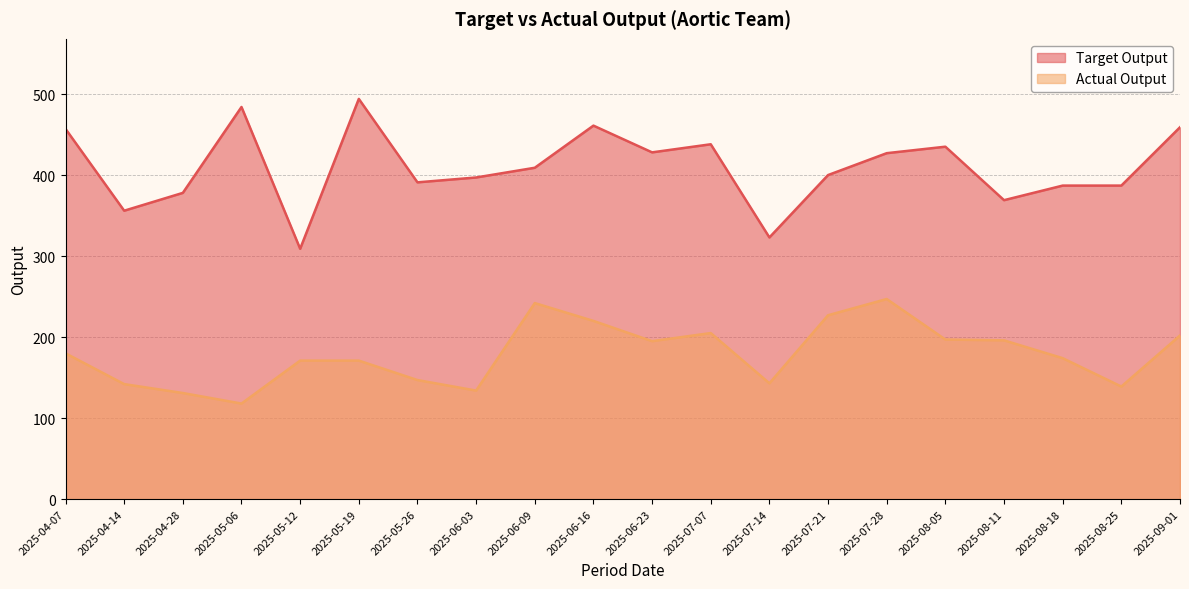

Reading right to left, transcribe all the data shown in this chart.

Target Output: 459	387	387	369	435	427	400	323	438	428	461	409	397	391	494	309	484	378	356	457
Actual Output: 202	139	174	196	197	247	227	143	205	195	220	242	134	147	171	171	118	131	142	180